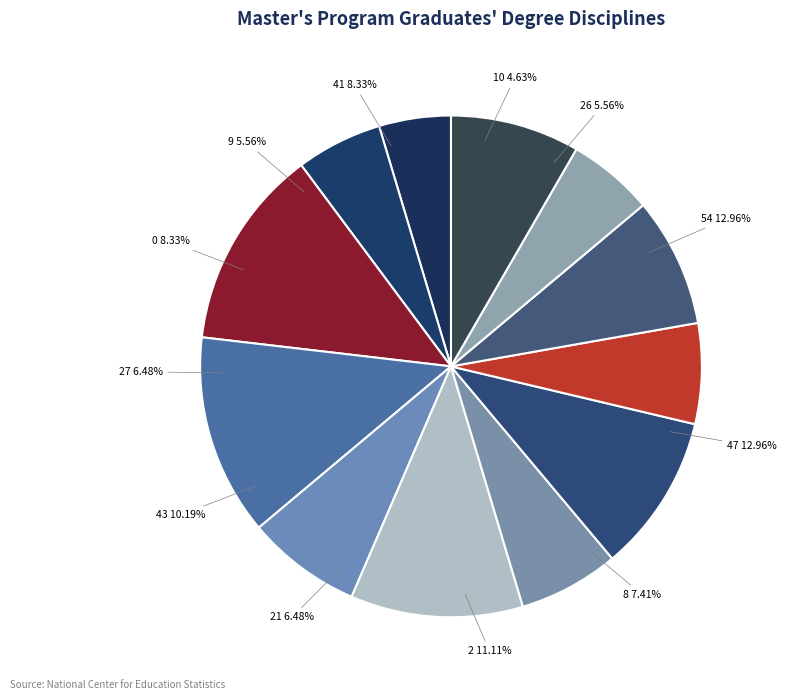

To the nearest percent, what is the difference between the 54 and 41 slice percentages?

5%